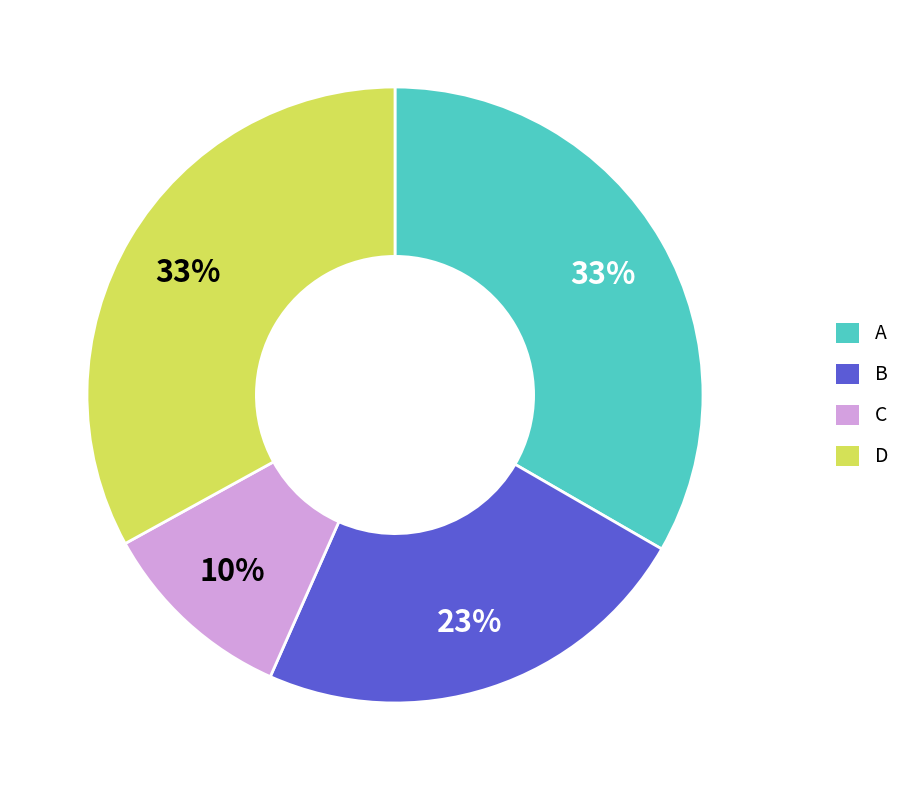

Does any single category account for the majority?

No